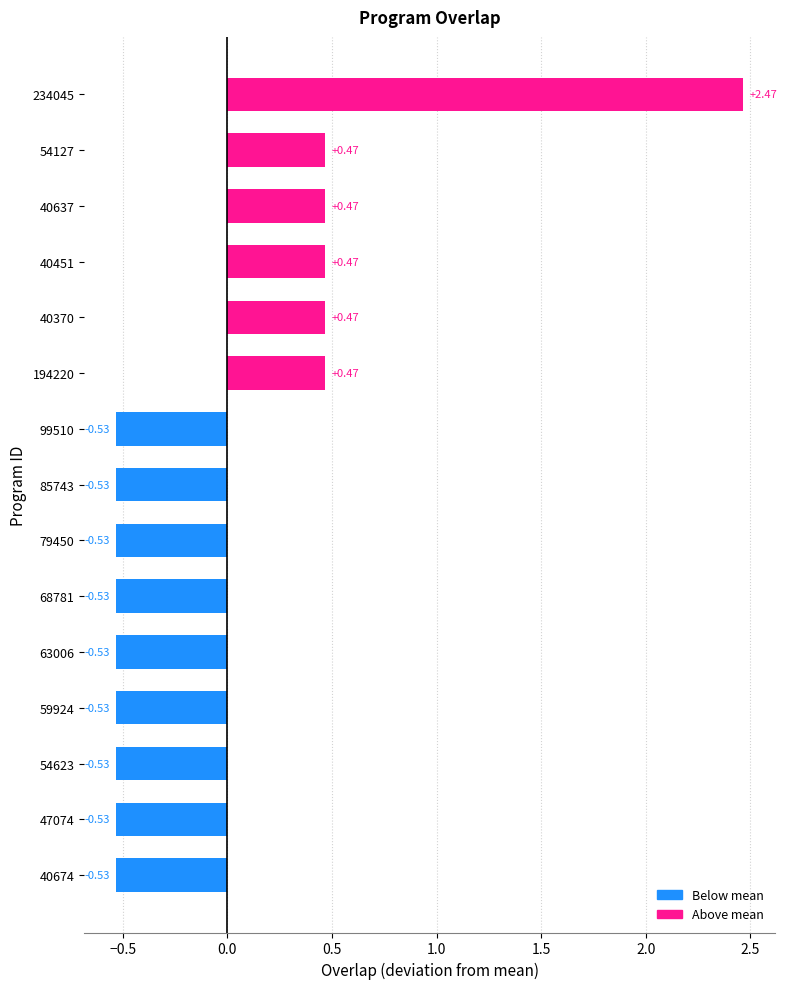

What is the difference between the values at 40451 and 47074?

1.0